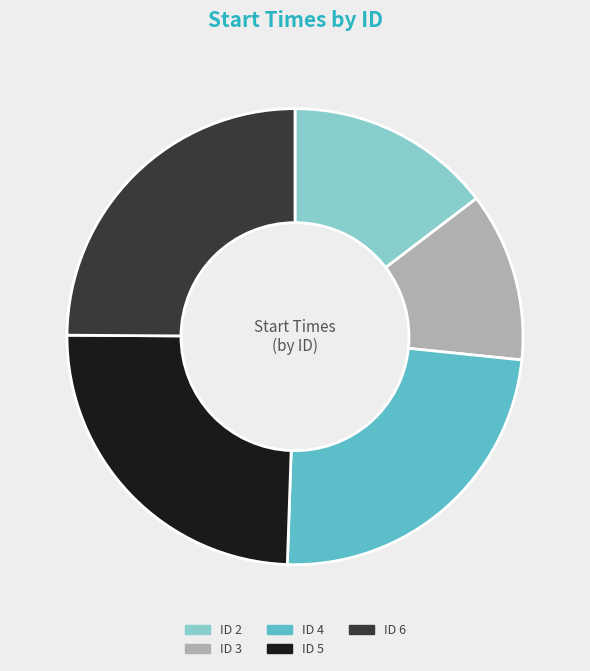

True or false: ID 2 accounts for 6% of the total.

False